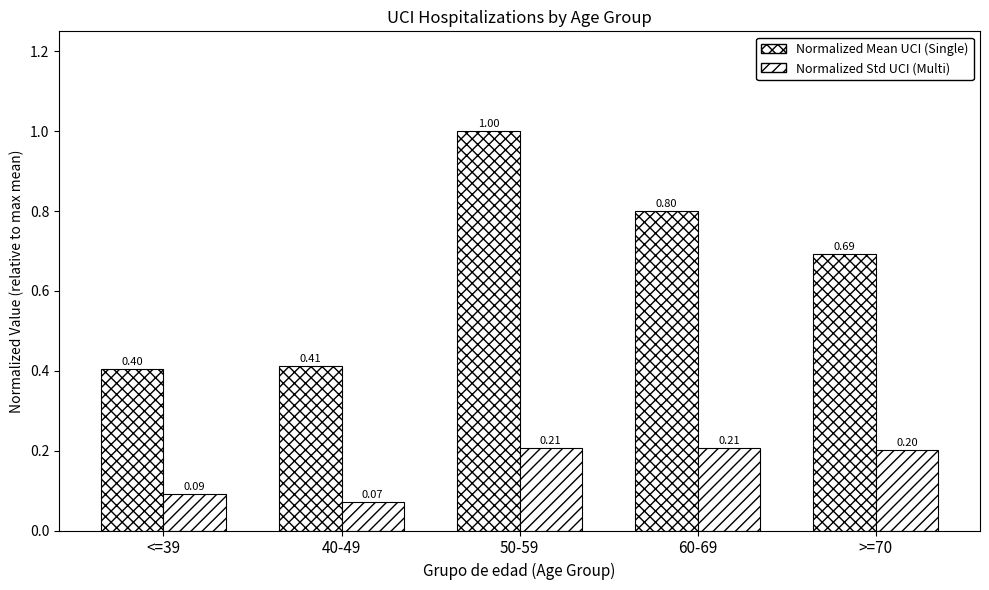

What position from the left is 40-49?

2